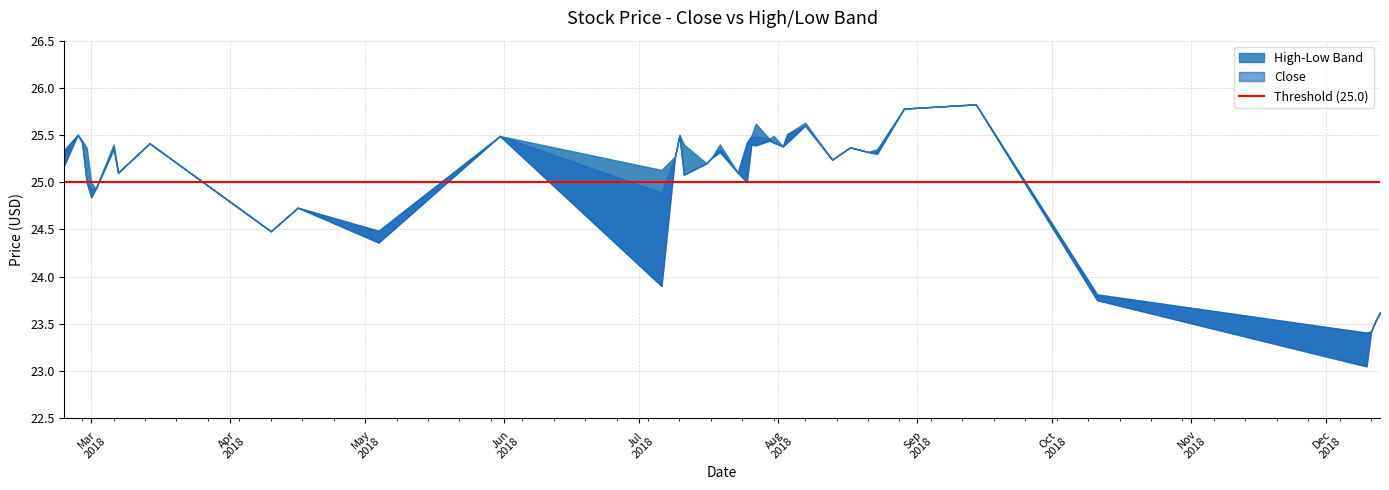

What is the value of the 7th point from the left?

25.4